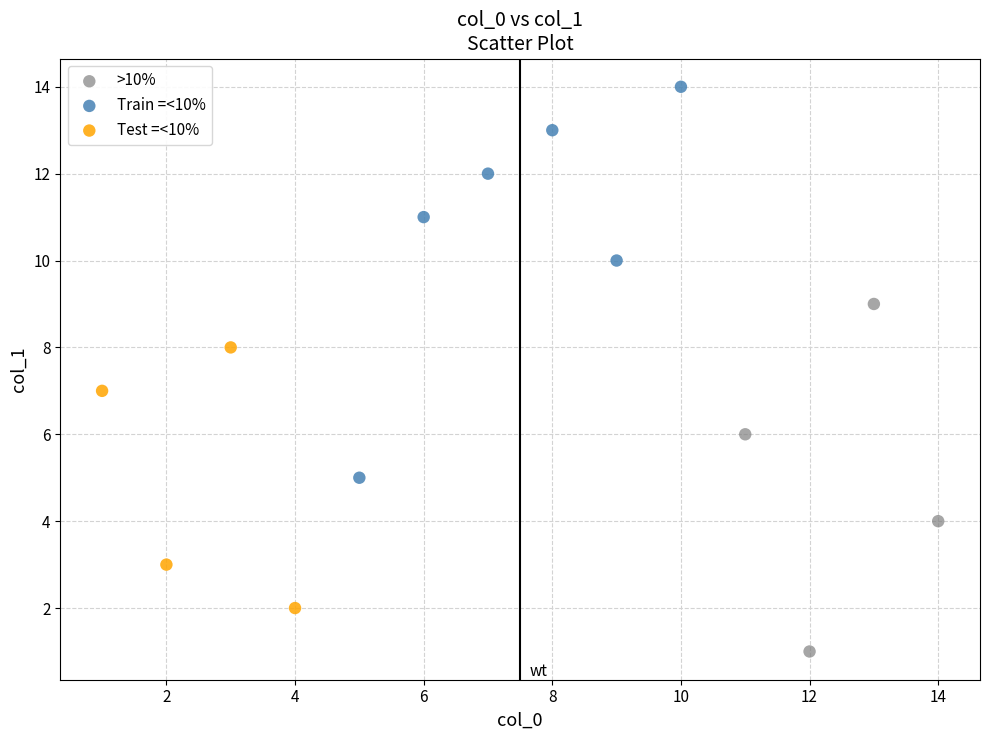

Which series has the widest spread of Y values?

Train =<10%